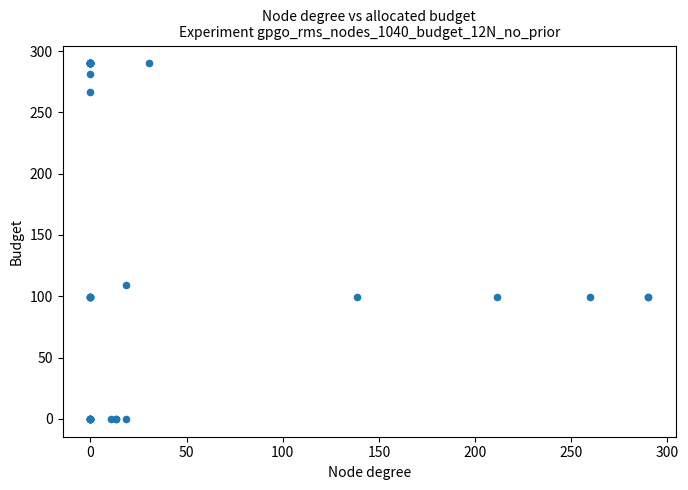

What Y value in the scatter plot is closest to 145?

109.0